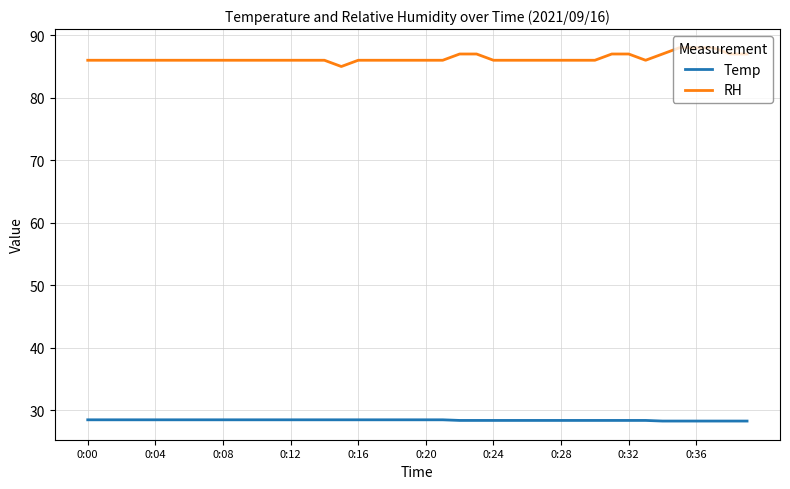

List the series in order of their overall mean, highest first.

RH, Temp